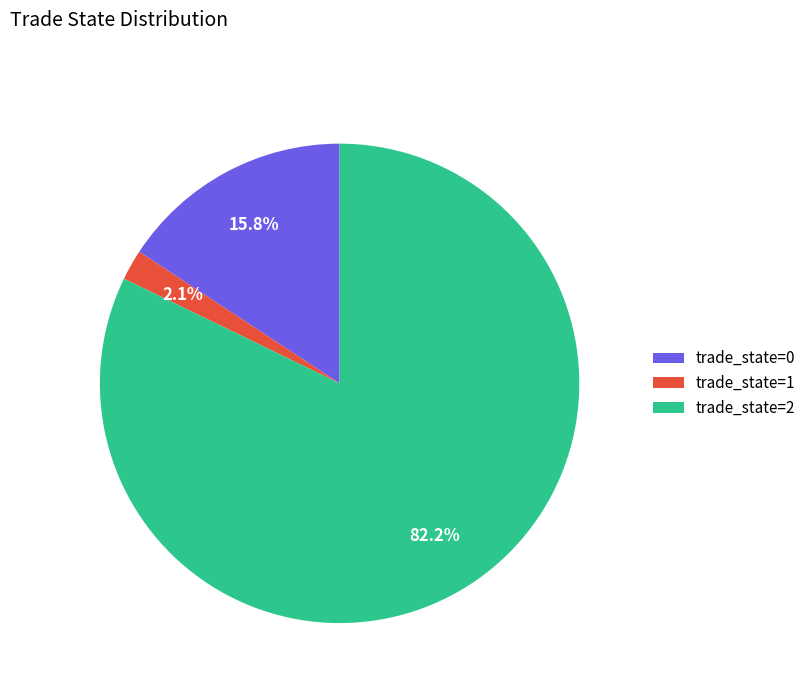

Which category has the smallest portion of the pie?

trade_state=1